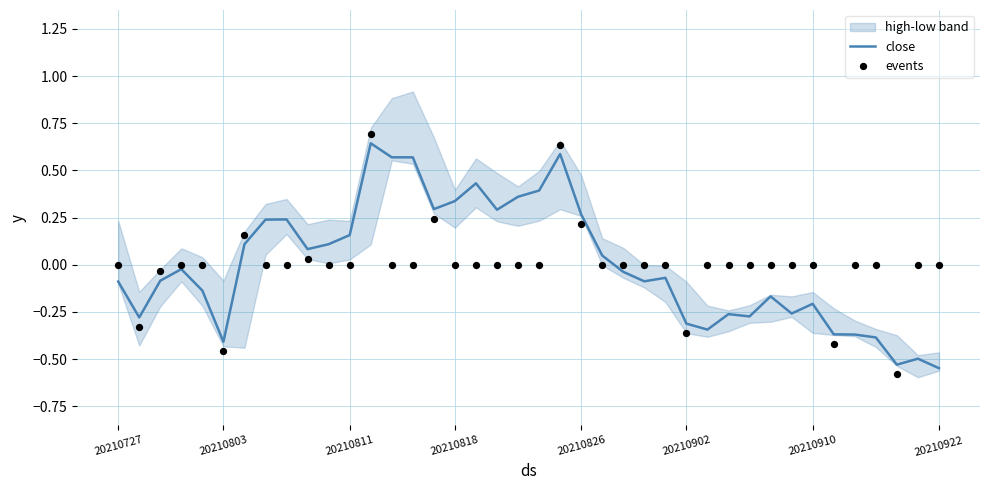

Which series has the largest total across all categories?

close